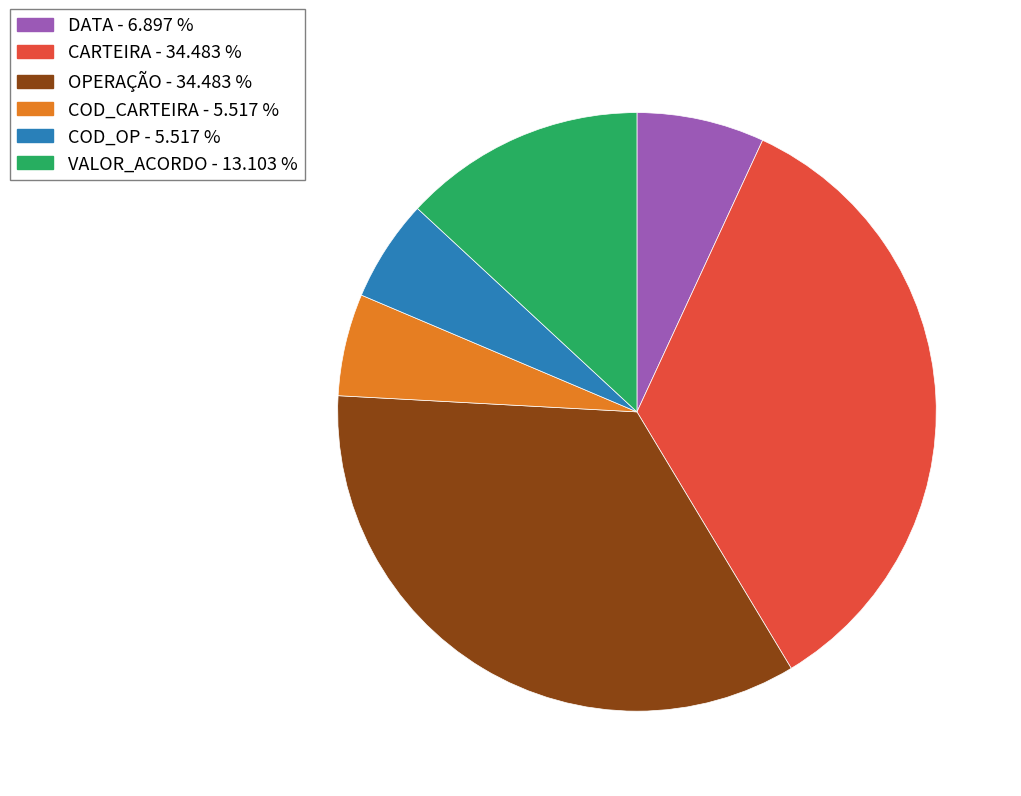

Does any single category account for the majority?

No